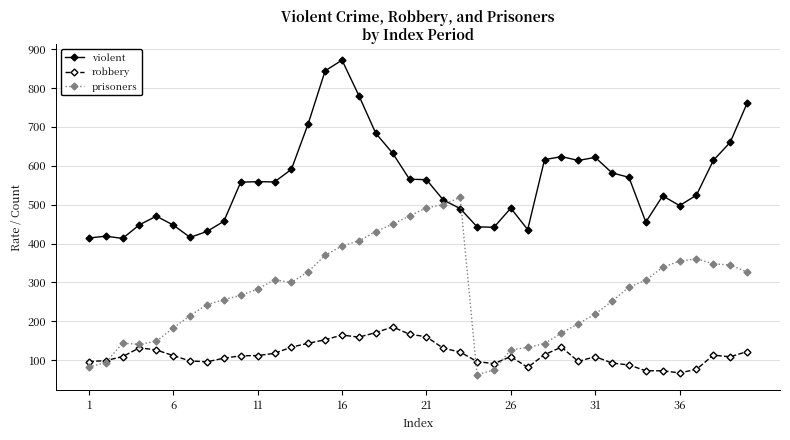

Which series has the largest total across all categories?

violent